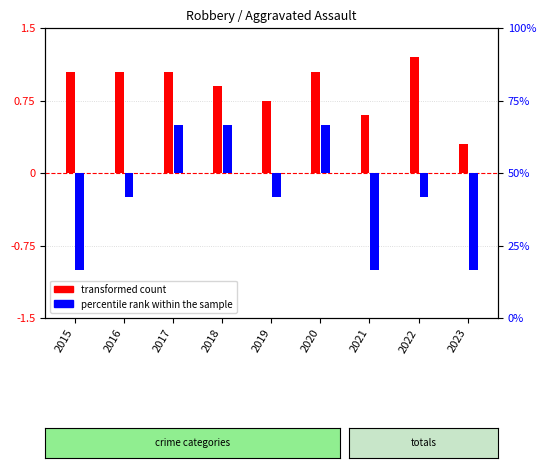

Does the chart contain any negative values?

Yes